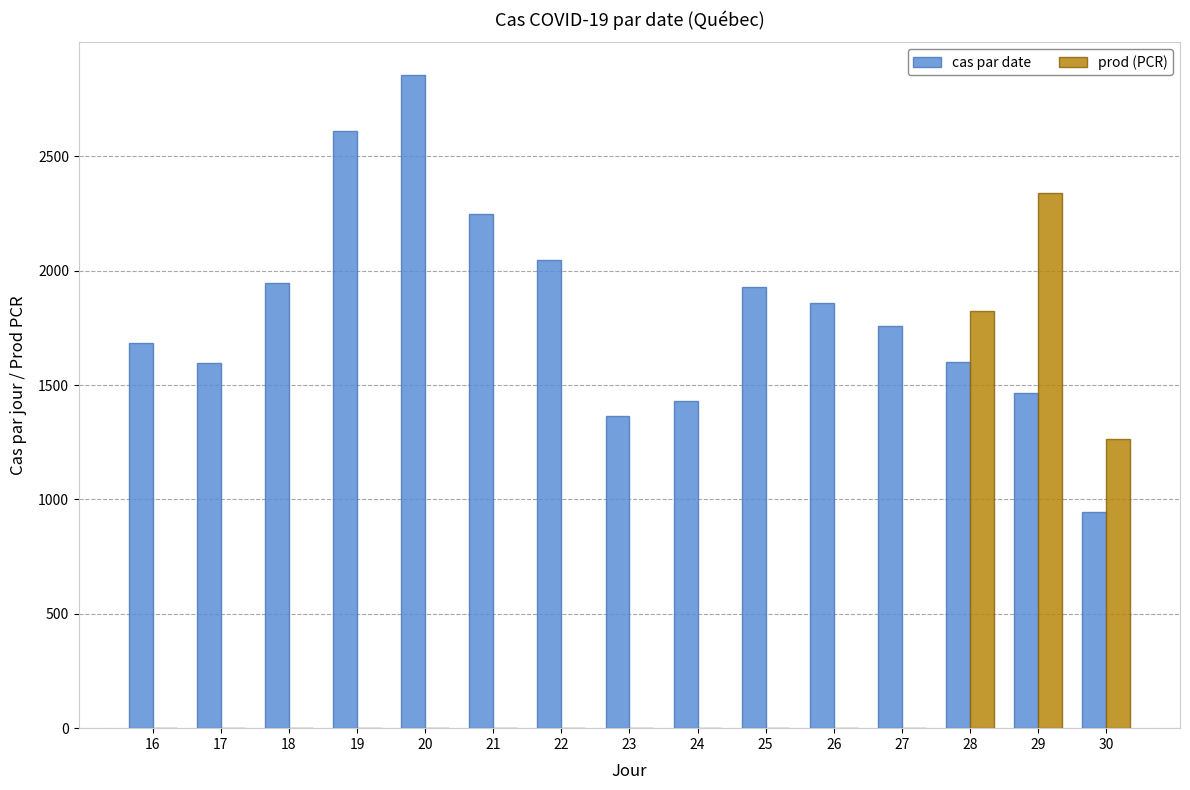

Between 19 and 29, which series saw the biggest shift?

prod (PCR)